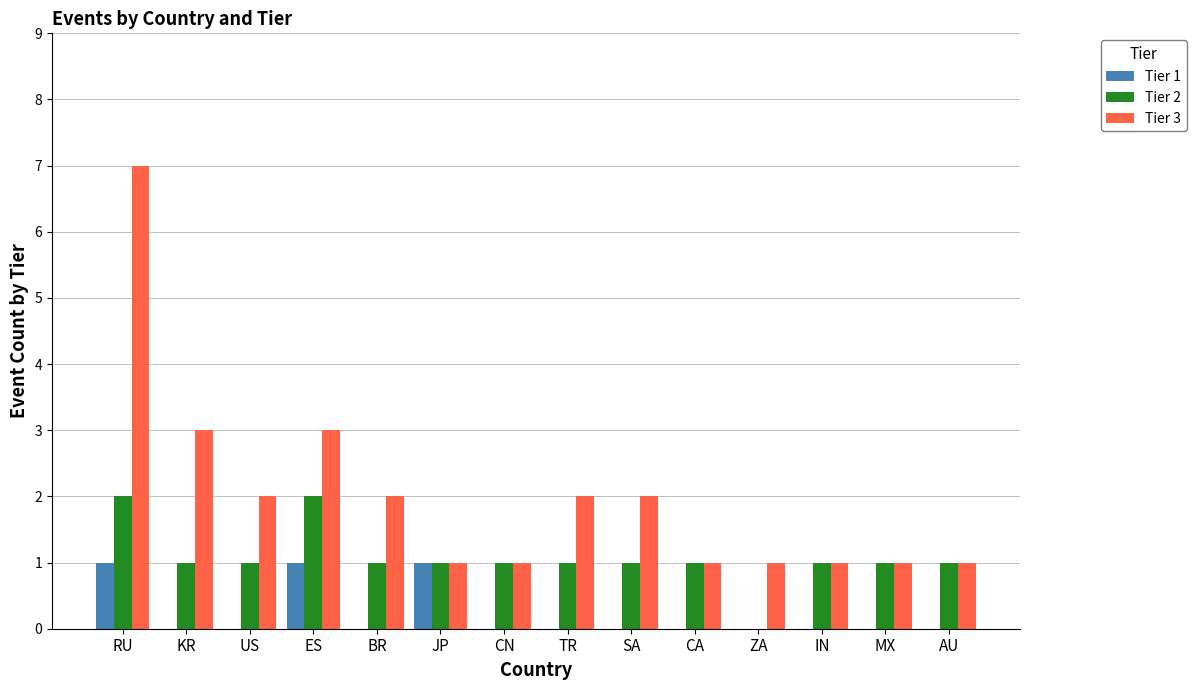

Which series has the largest range (max minus min)?

Tier 3